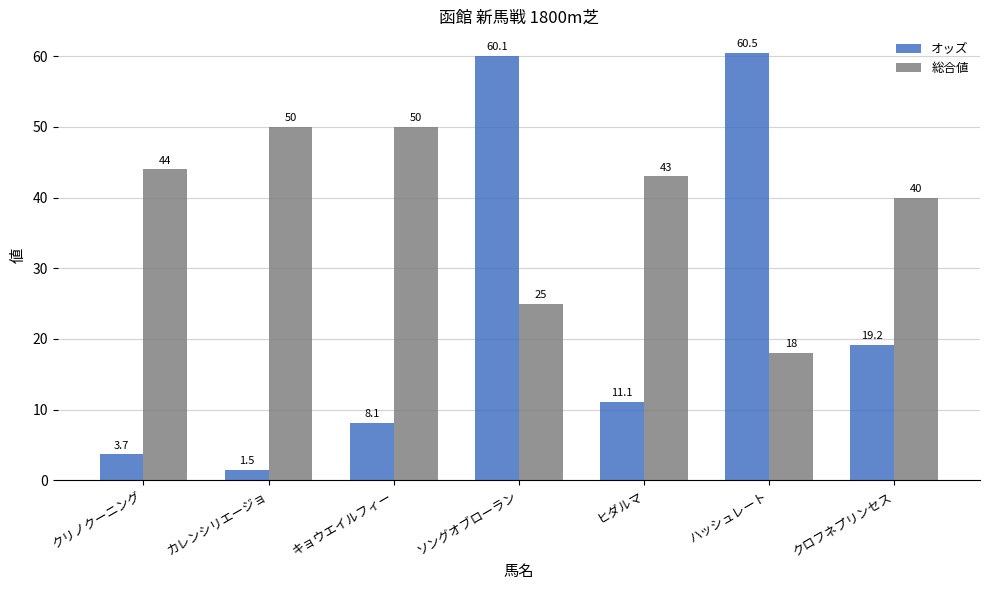

What is the value of the オッズ bar at the 7th from the left?

19.2